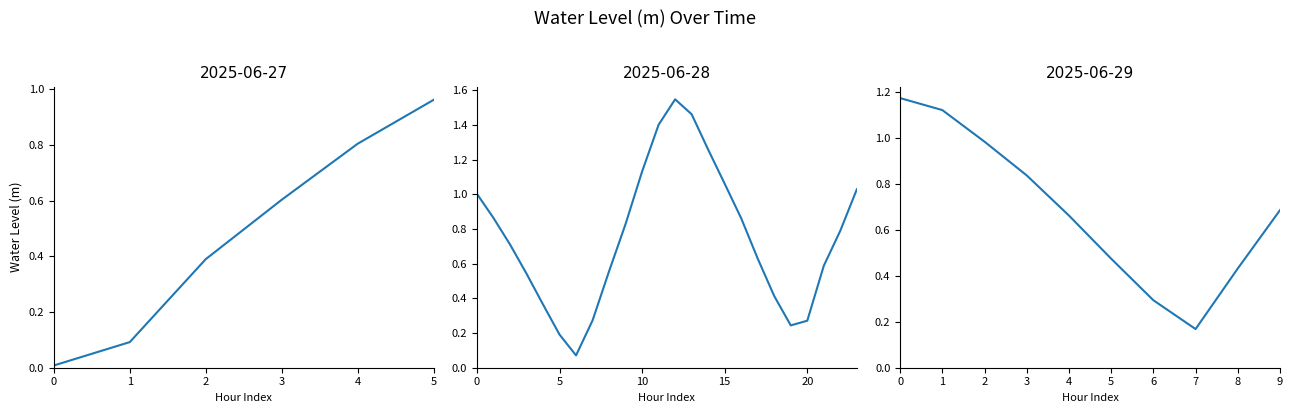

The chart shows a value of 0.7 at 9. True or false?

True